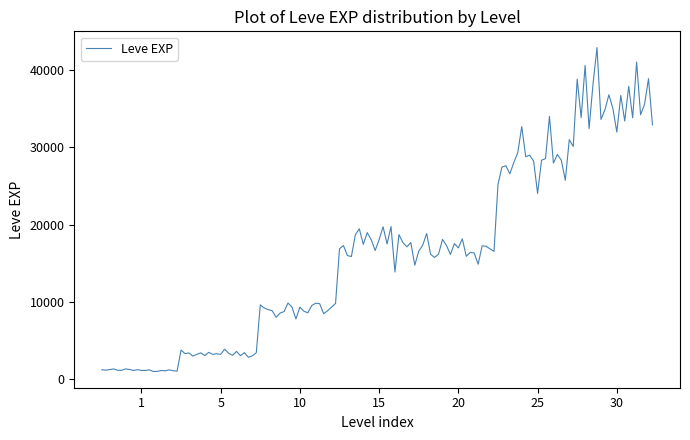

What is the difference between the maximum and minimum values?

41859.7